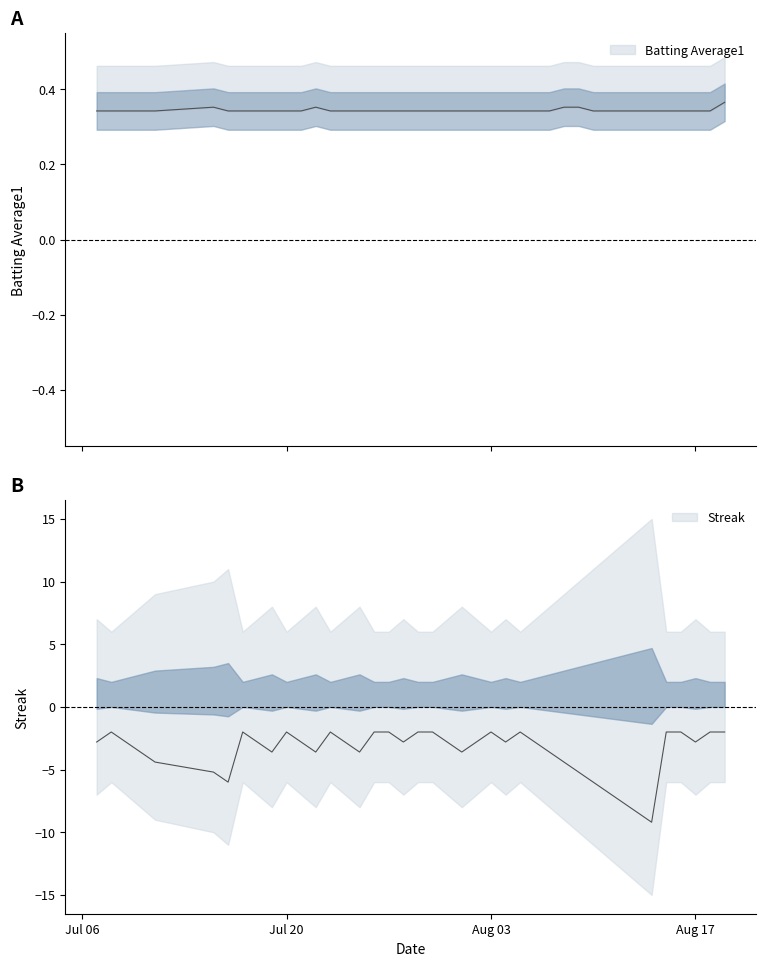

True or false: Batting Average1 and Streak cross at least once.

False